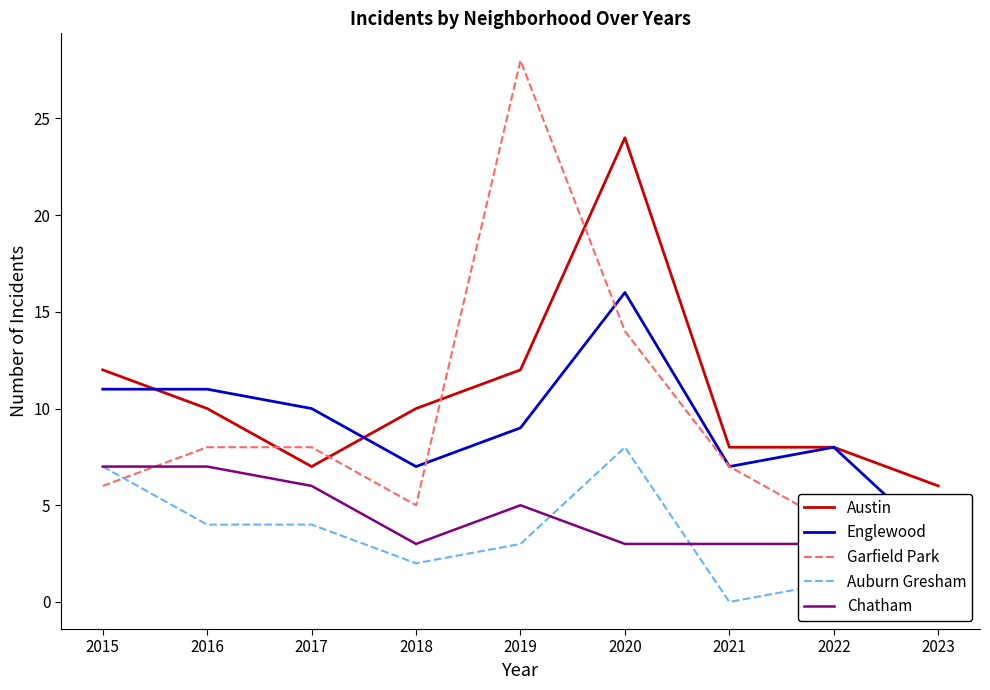

What is the difference between the maximum and minimum values in the Auburn Gresham series?

8